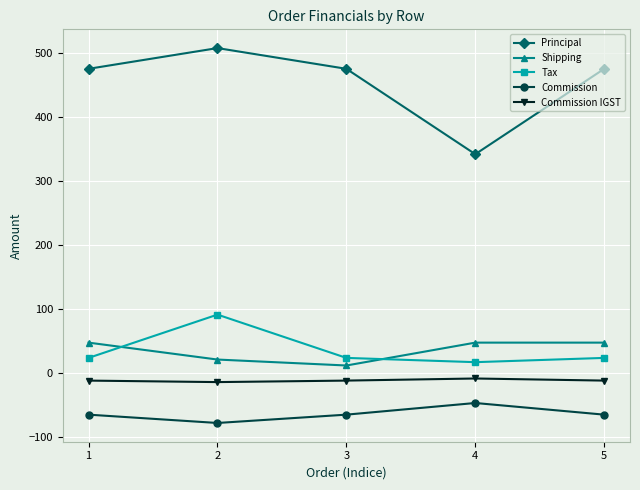

True or false: Commission and Shipping cross at least once.

False